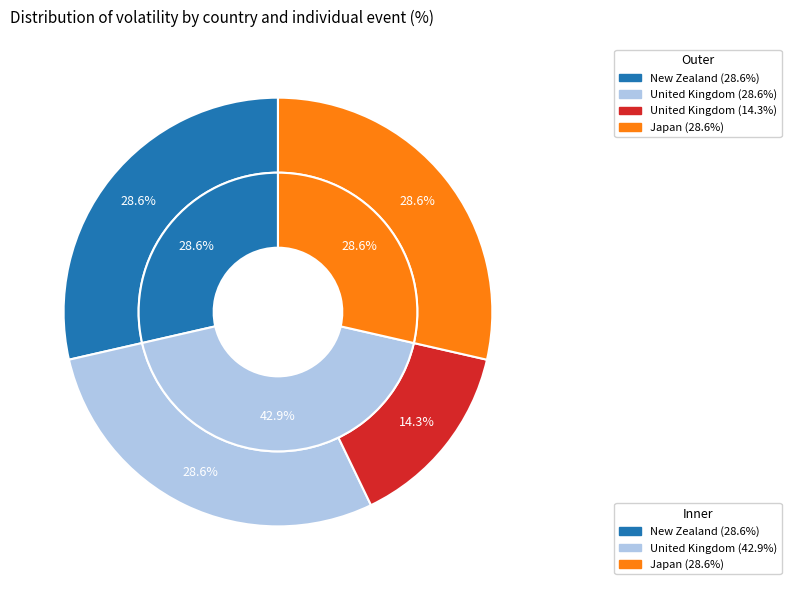

Is there any slice that represents more than half of the pie?

No